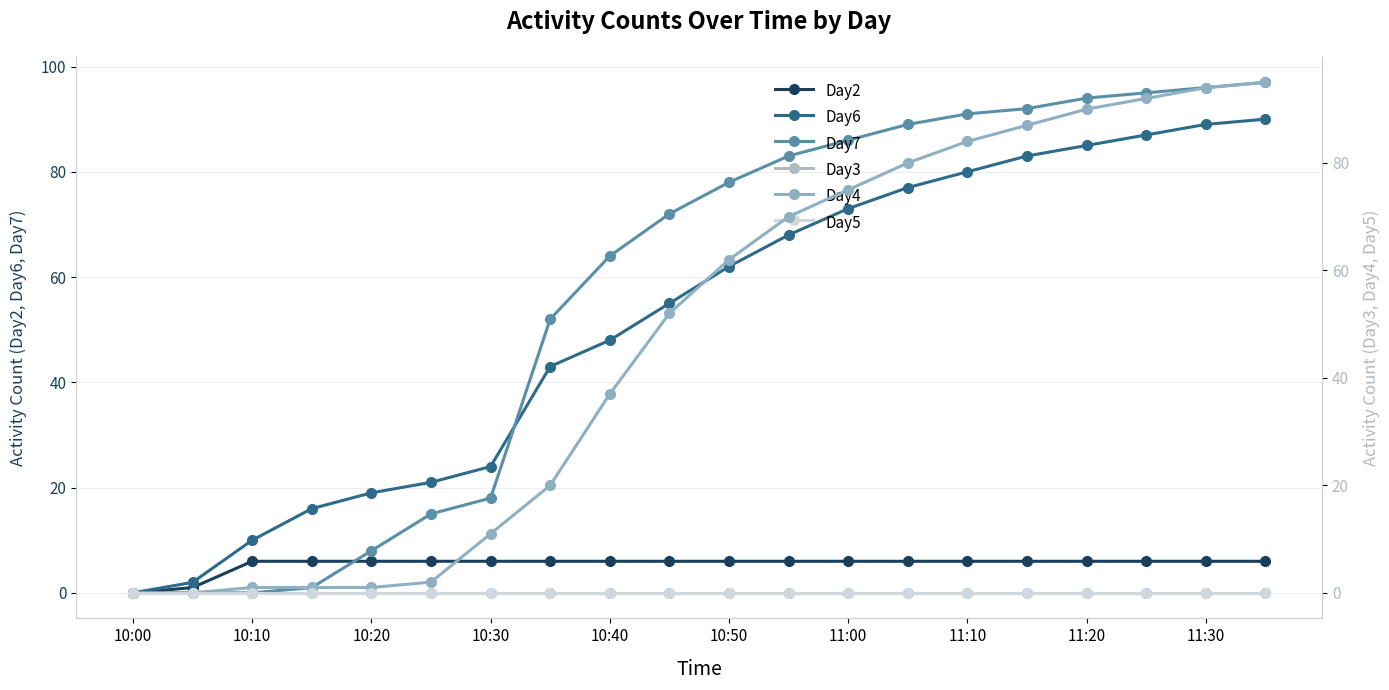

Reading right to left, extract all data points from this chart.

Day2: 6	6	6	6	6	6	6	6	6	6	6	6	6	6	6	6	6	6	1	0
Day6: 90	89	87	85	83	80	77	73	68	62	55	48	43	24	21	19	16	10	2	0
Day7: 97	96	95	94	92	91	89	86	83	78	72	64	52	18	15	8	1	0	0	0
Day3: 0	0	0	0	0	0	0	0	0	0	0	0	0	0	0	0	0	0	0	0
Day4: 95	94	92	90	87	84	80	75	70	62	52	37	20	11	2	1	1	1	0	0
Day5: 0	0	0	0	0	0	0	0	0	0	0	0	0	0	0	0	0	0	0	0